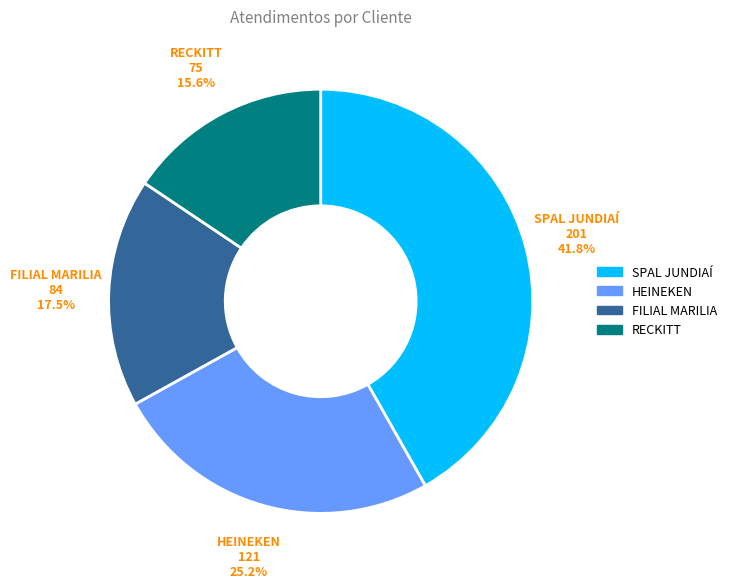

Does any single category account for the majority?

No